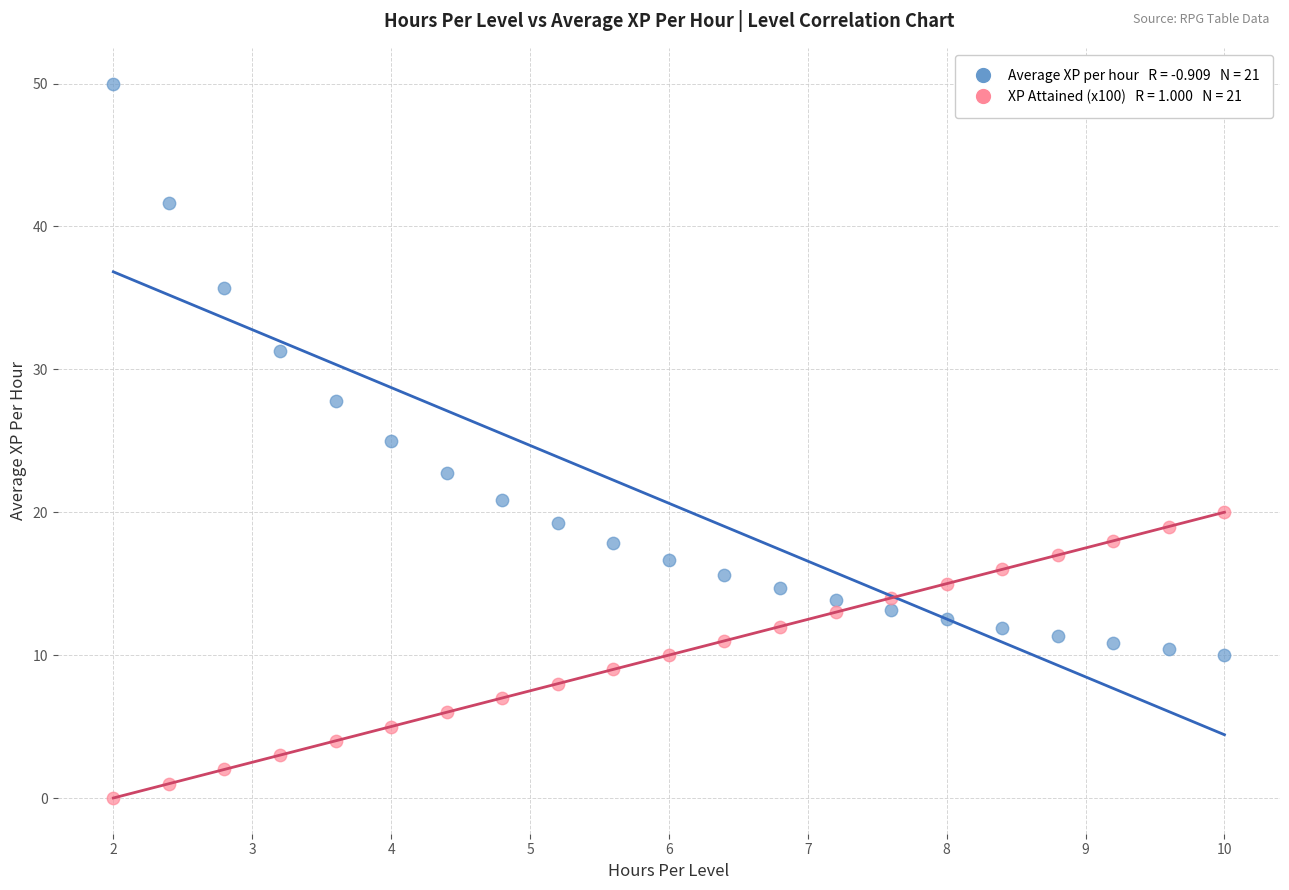

Across all data points, what is the range of Y values (max minus min)?

50.0